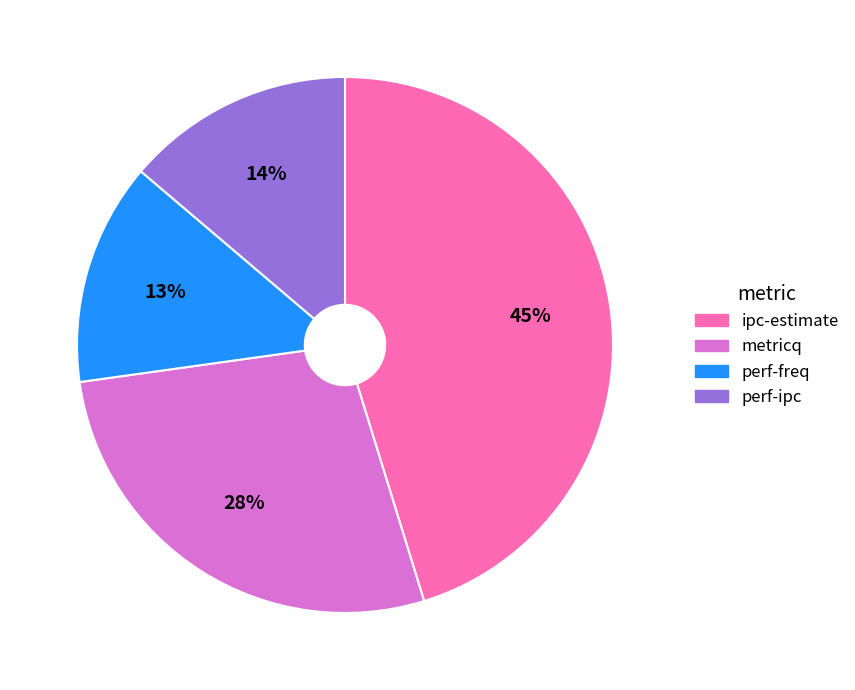

Which has a higher value, perf-ipc or metricq?

metricq